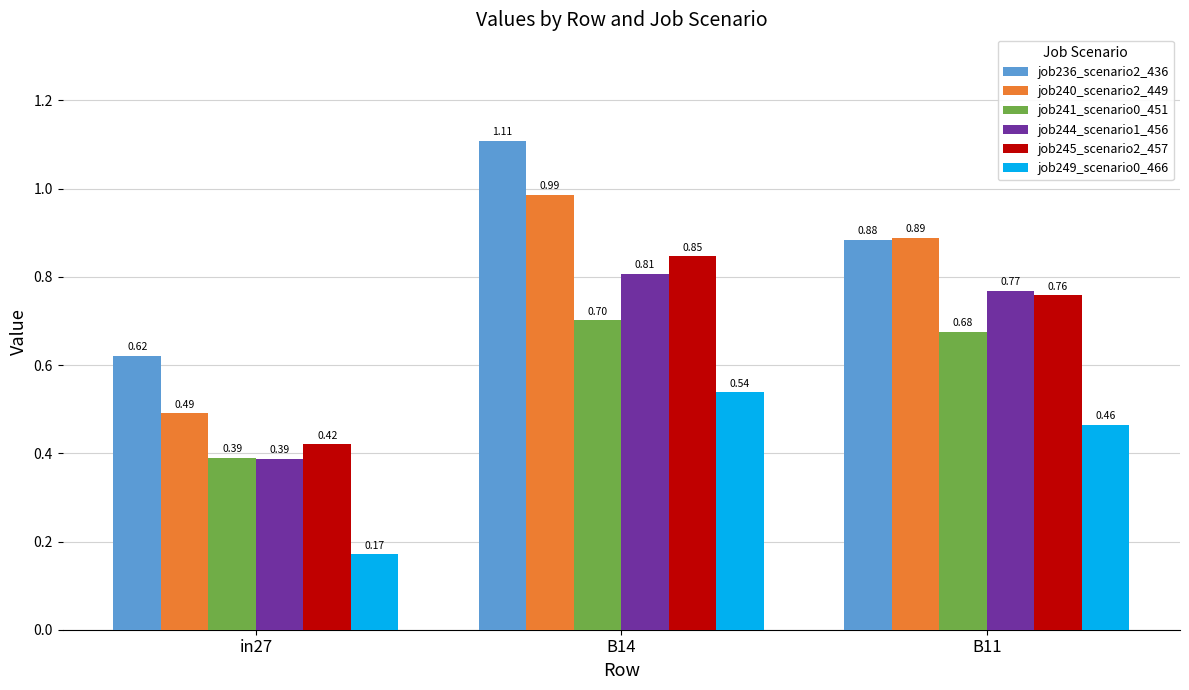

List the labels in order of job241_scenario0_451 value, smallest first.

in27, B11, B14